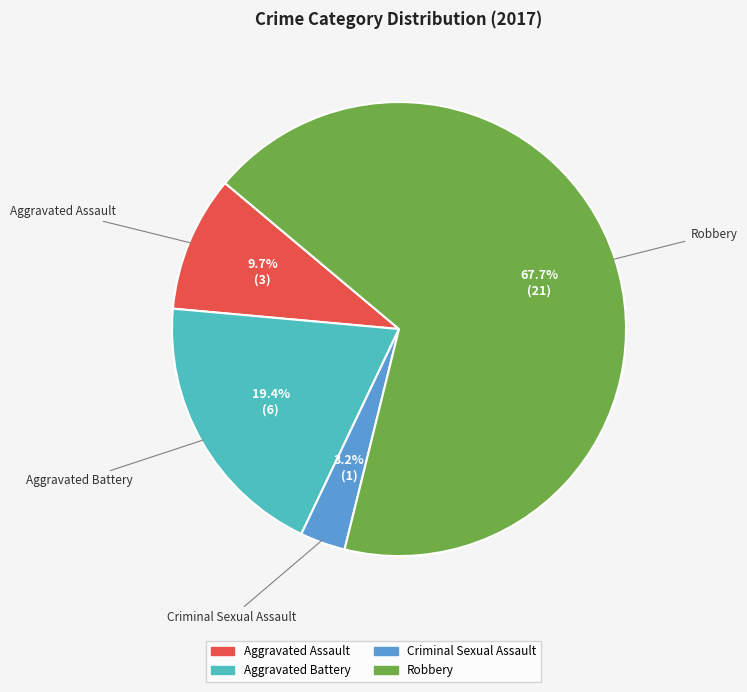

What percentage do Criminal Sexual Assault and Aggravated Battery together represent?

22.6%